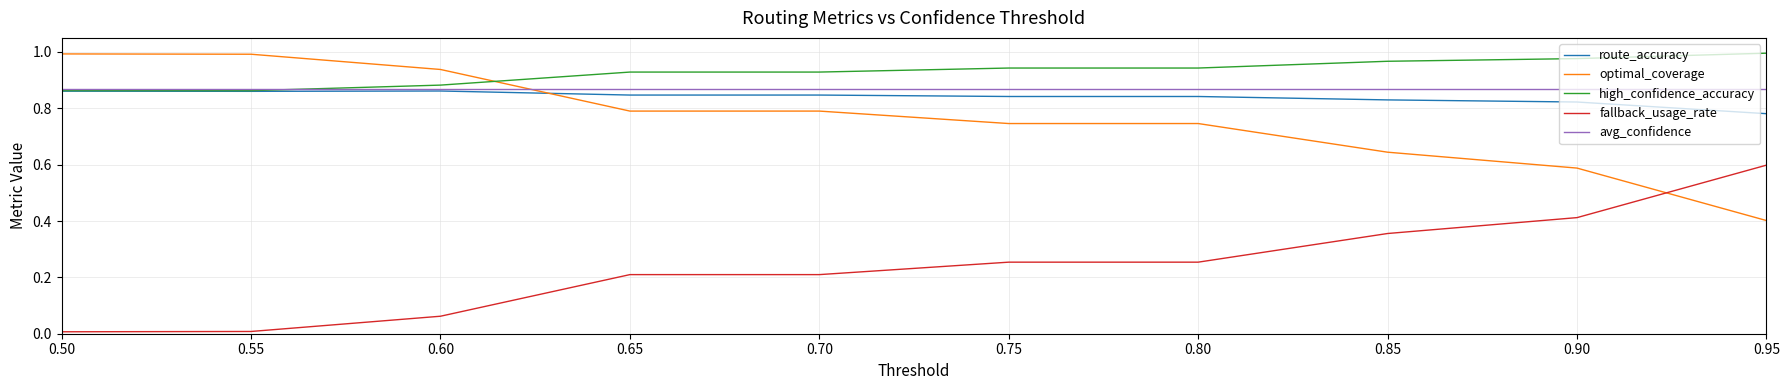

How many times do fallback_usage_rate and optimal_coverage cross each other?

1